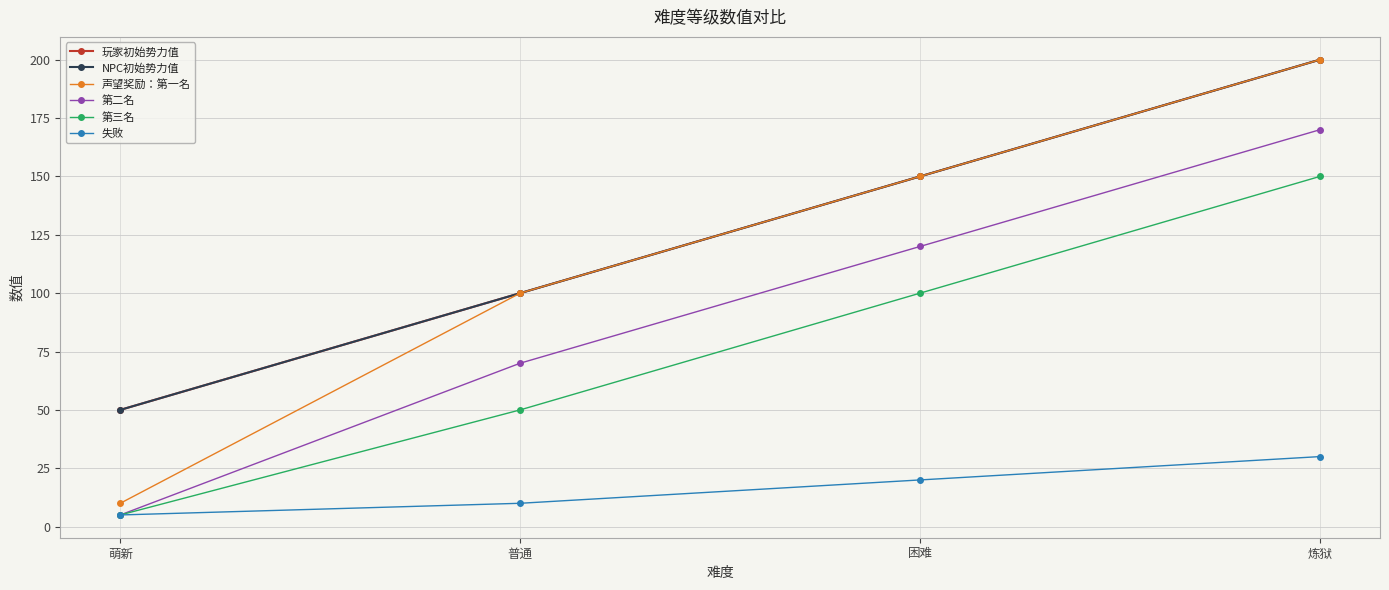

At which category does the chart reach its peak across all series?

炼狱